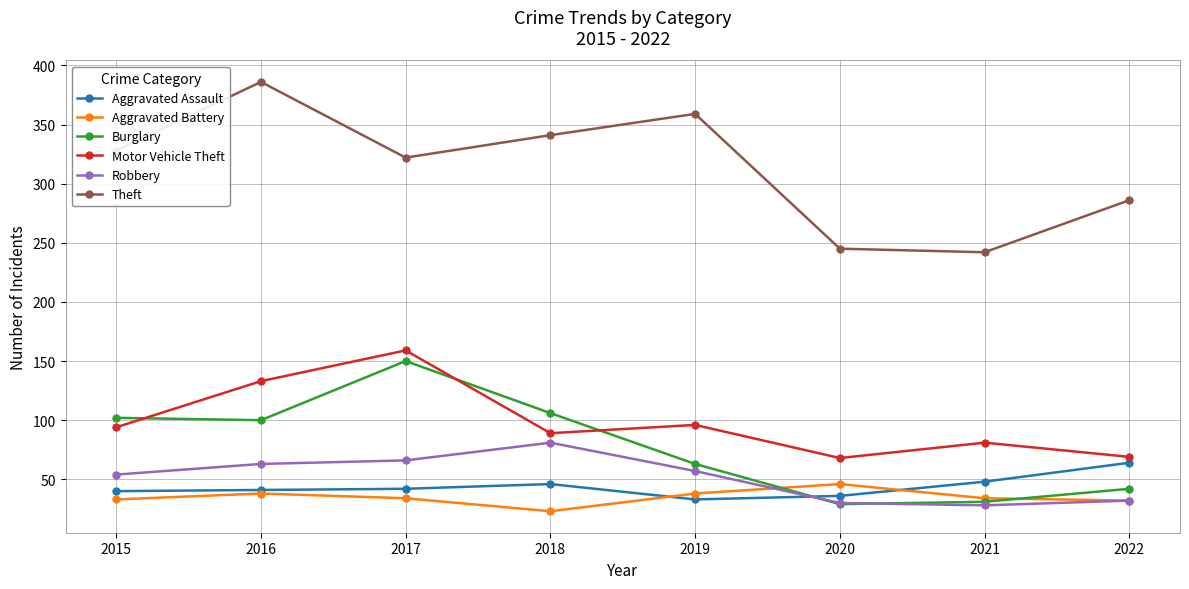

At which label is Theft closest to 314?

2017